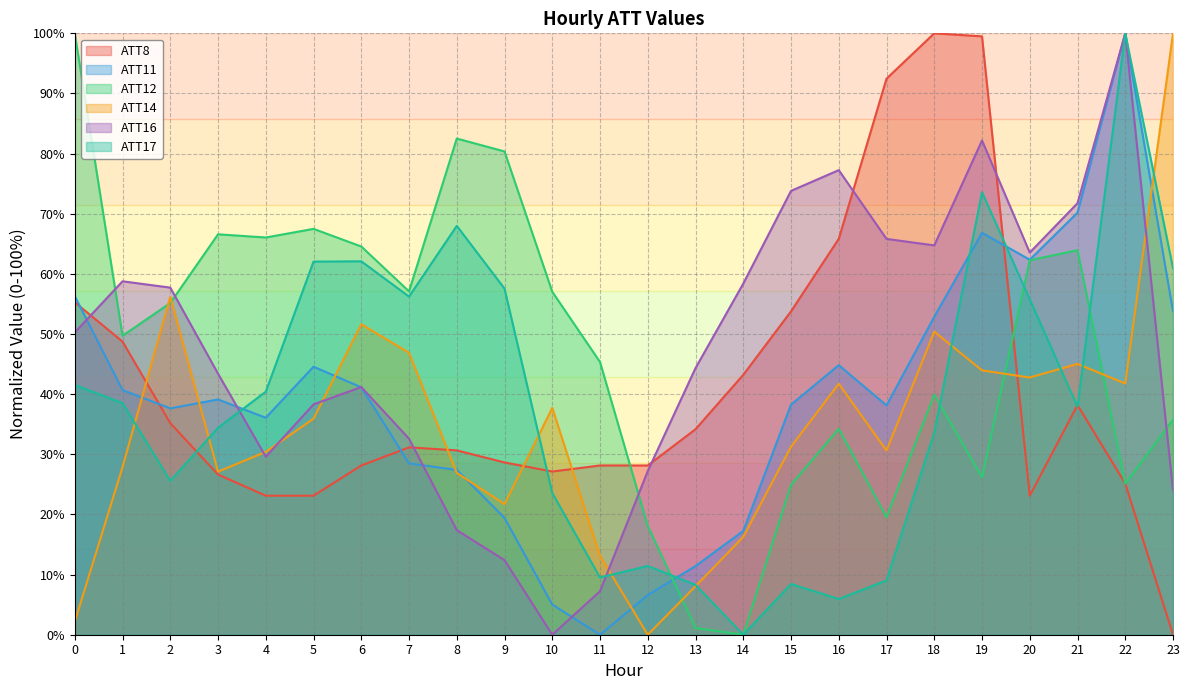

Rank the series at 22 from highest to lowest value.

ATT11, ATT16, ATT17, ATT14, ATT8, ATT12